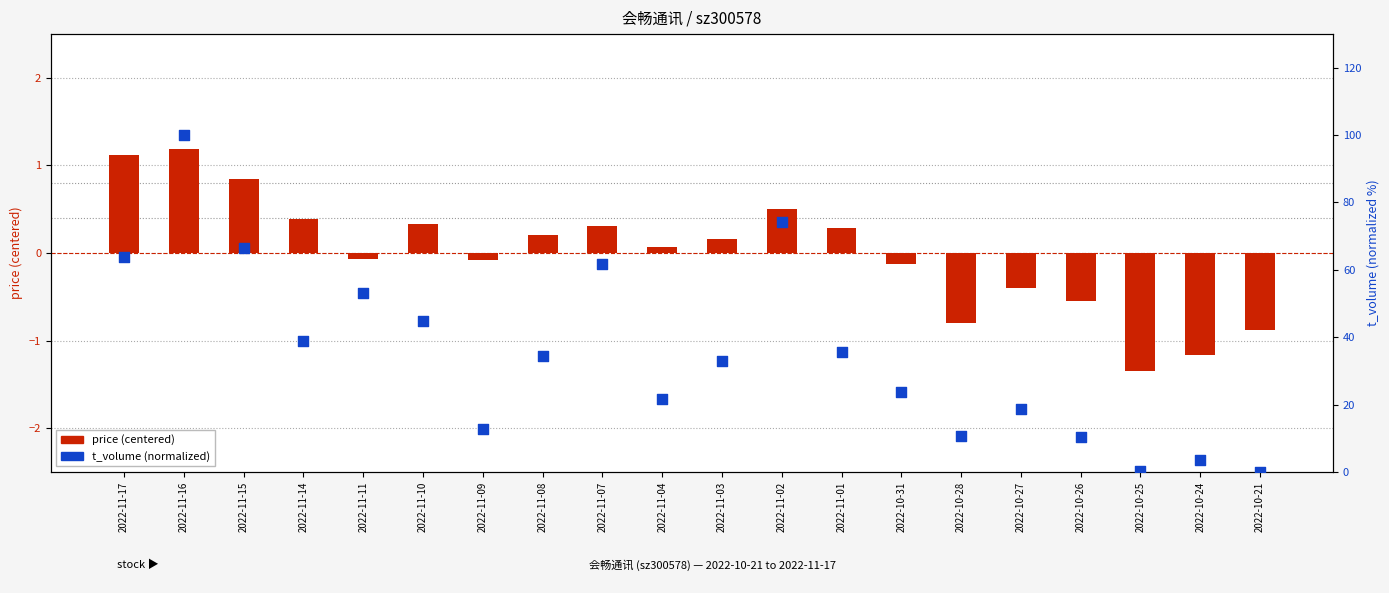

Which series contains the lowest Y value?

price (centered)